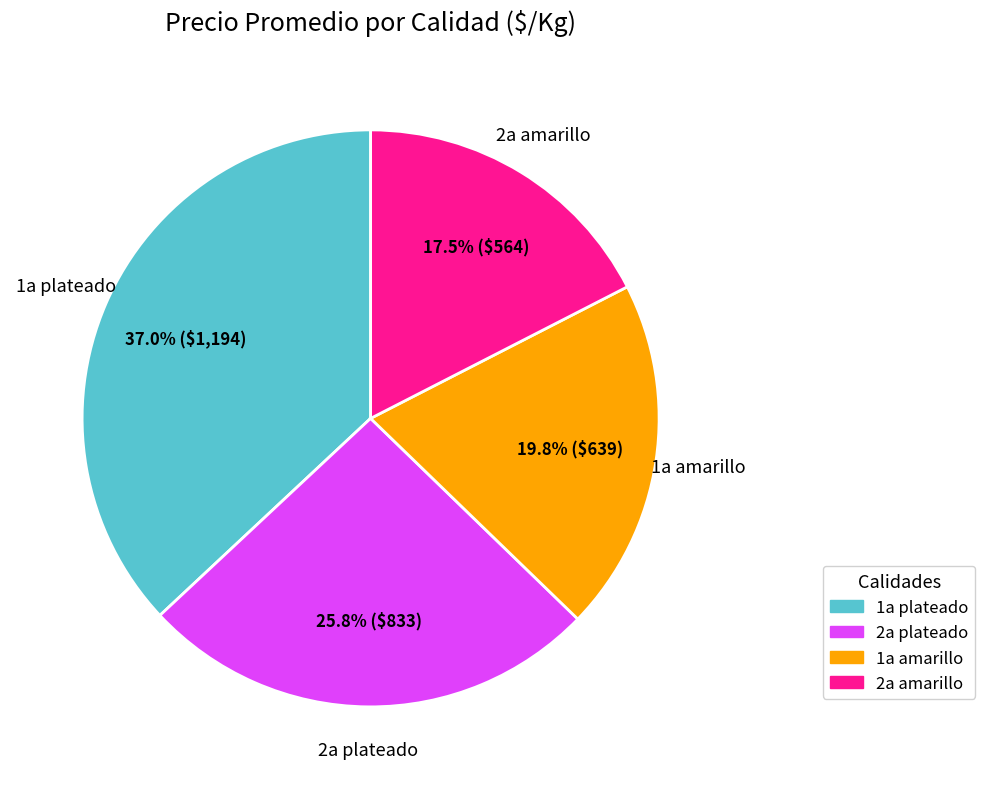

Is it true that 2a amarillo is 25% of the pie?

False